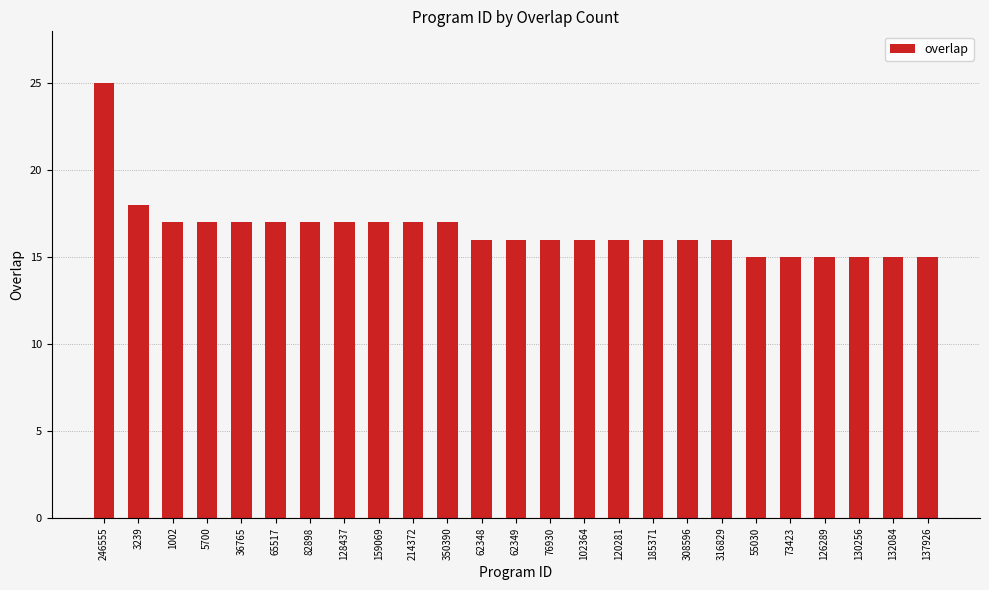

The value at 130256 is 27. True or false?

False